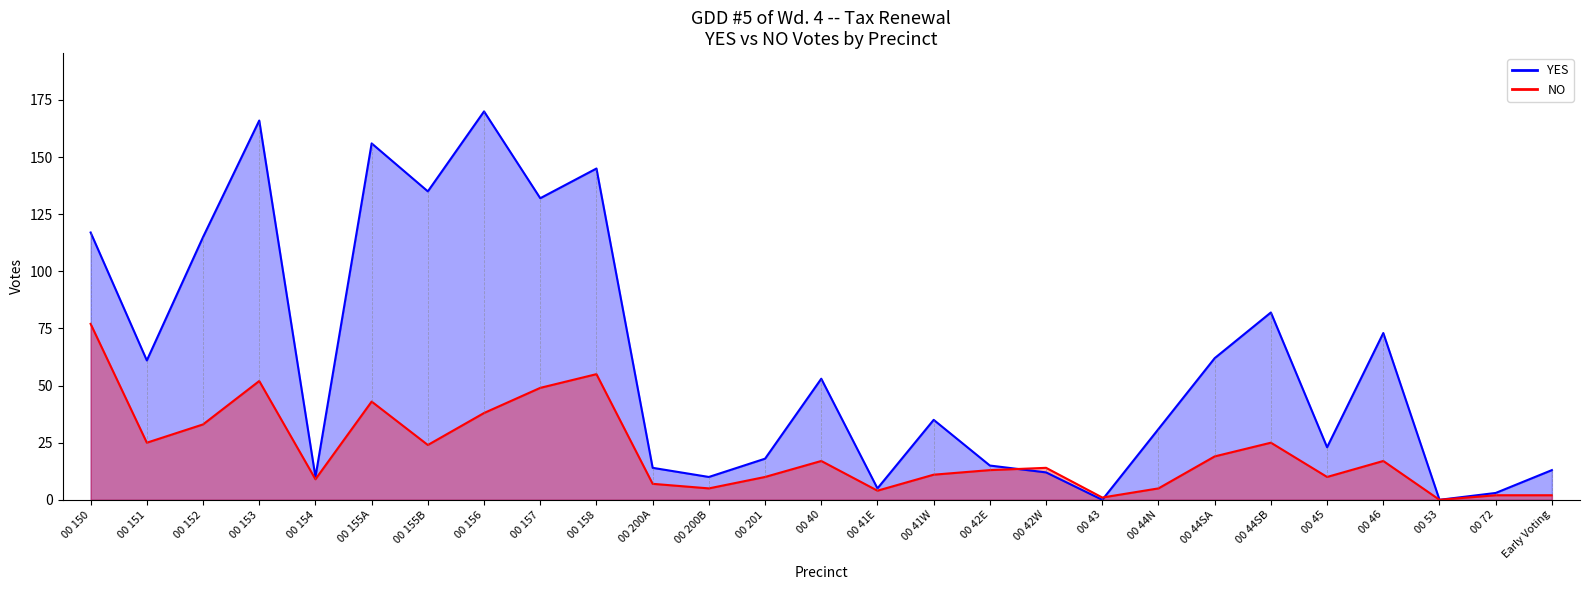

List the series in order of their overall mean, highest first.

YES, NO